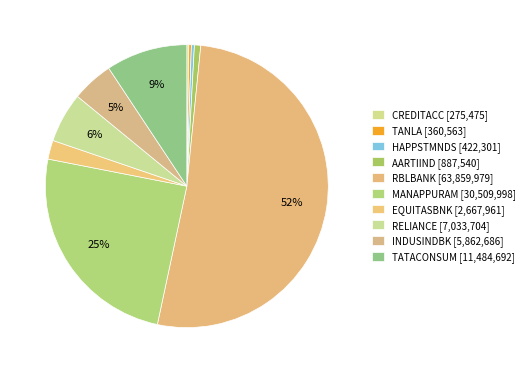

Which category has the biggest portion of the pie?

RBLBANK